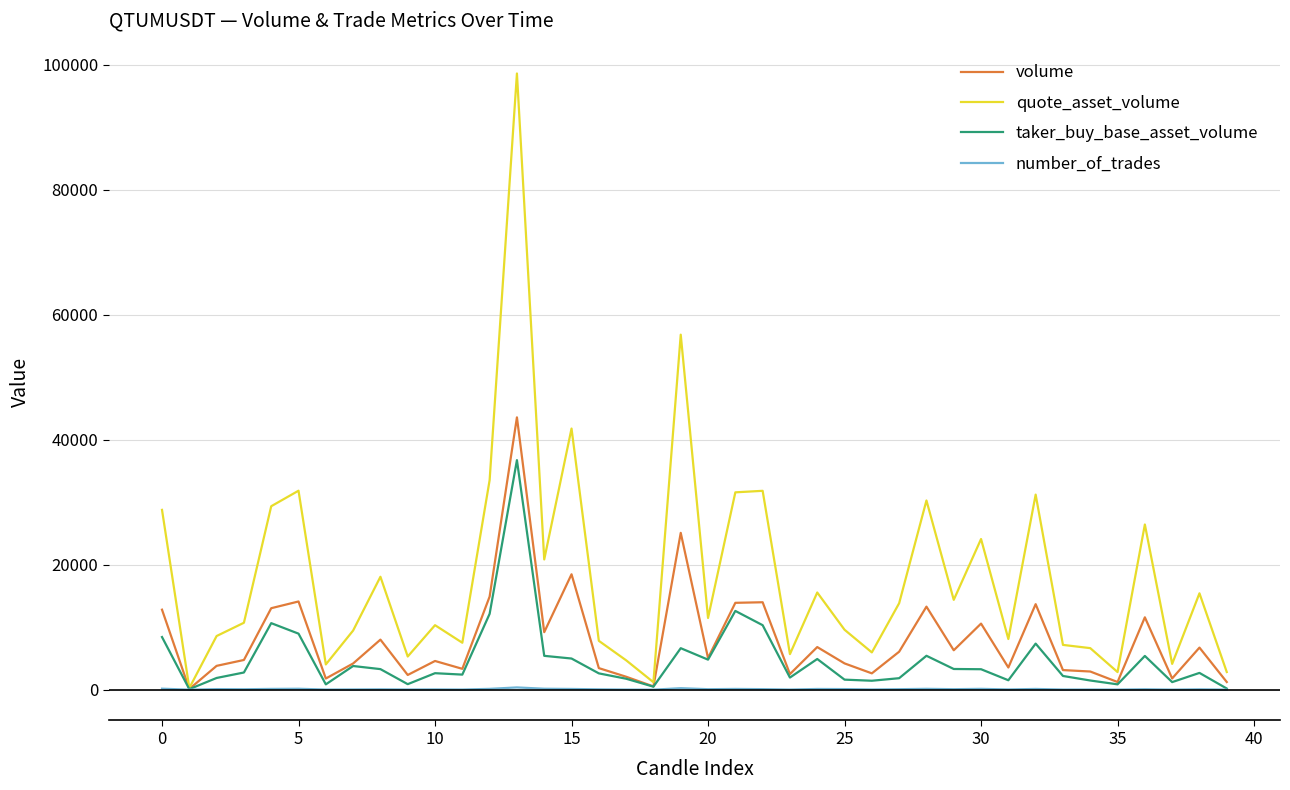

Which series has the largest range (max minus min)?

quote_asset_volume